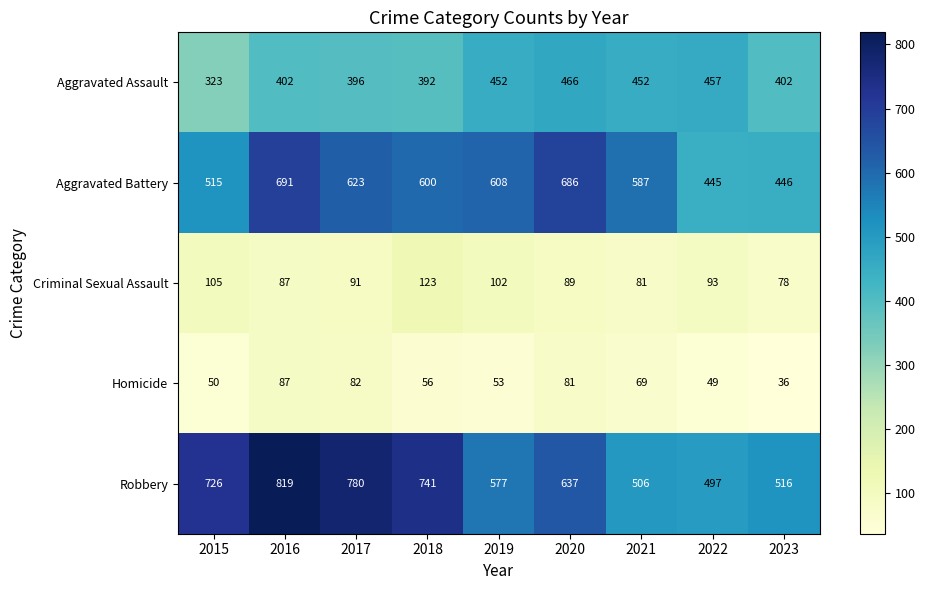

At which label does Robbery reach its minimum?

2022